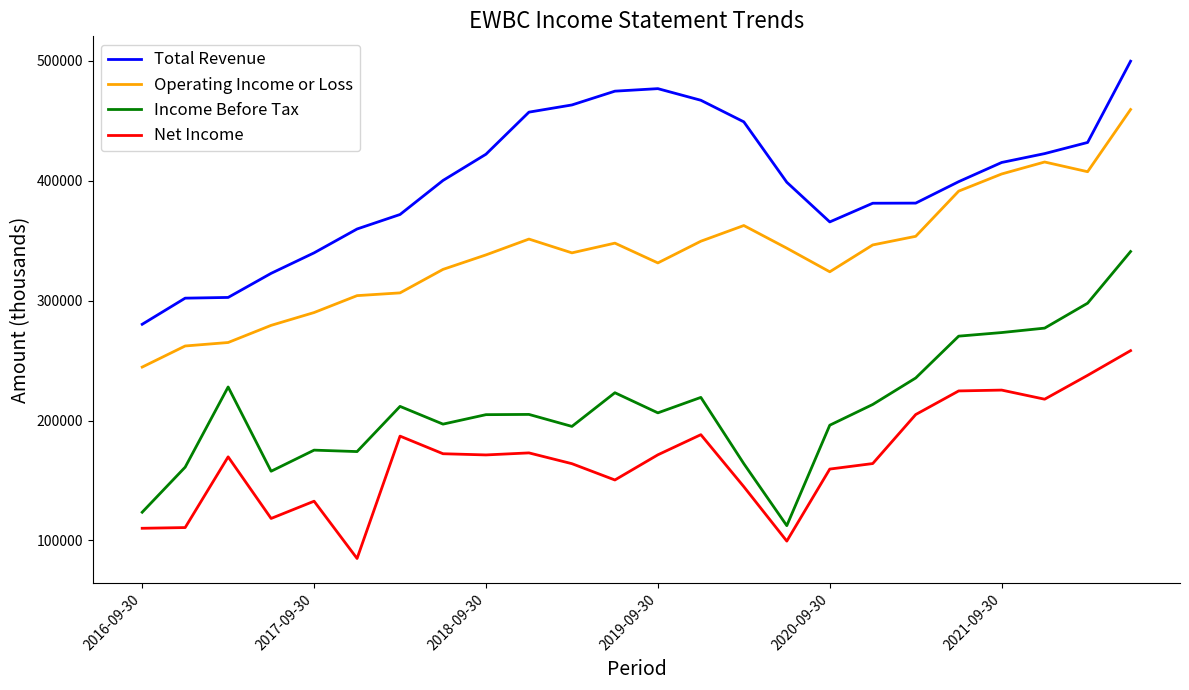

Which series has the largest total across all categories?

Total Revenue